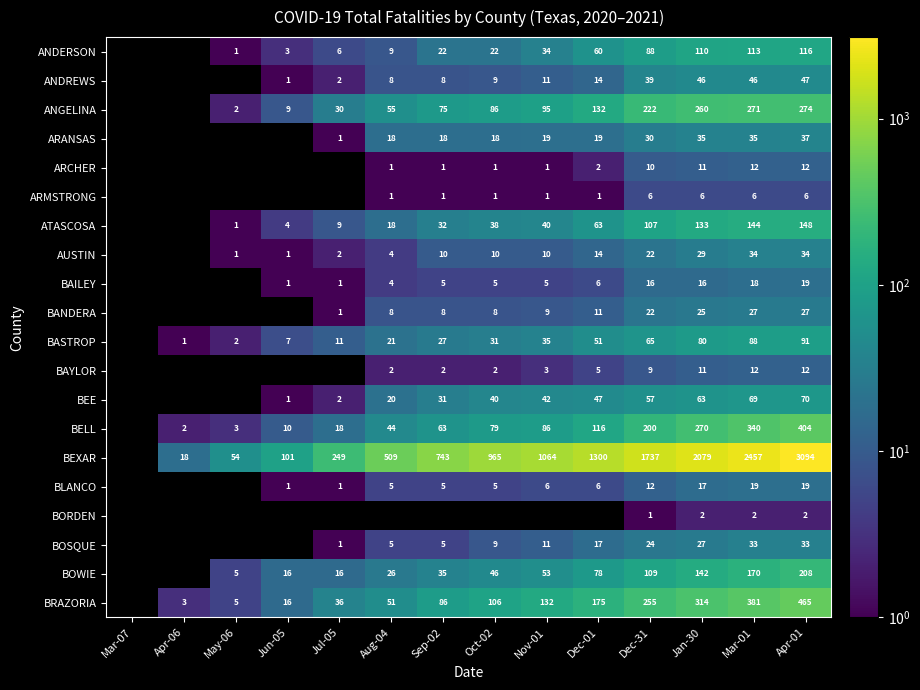

Is it true that ANDERSON equals 42.6 at Jan-30?

False